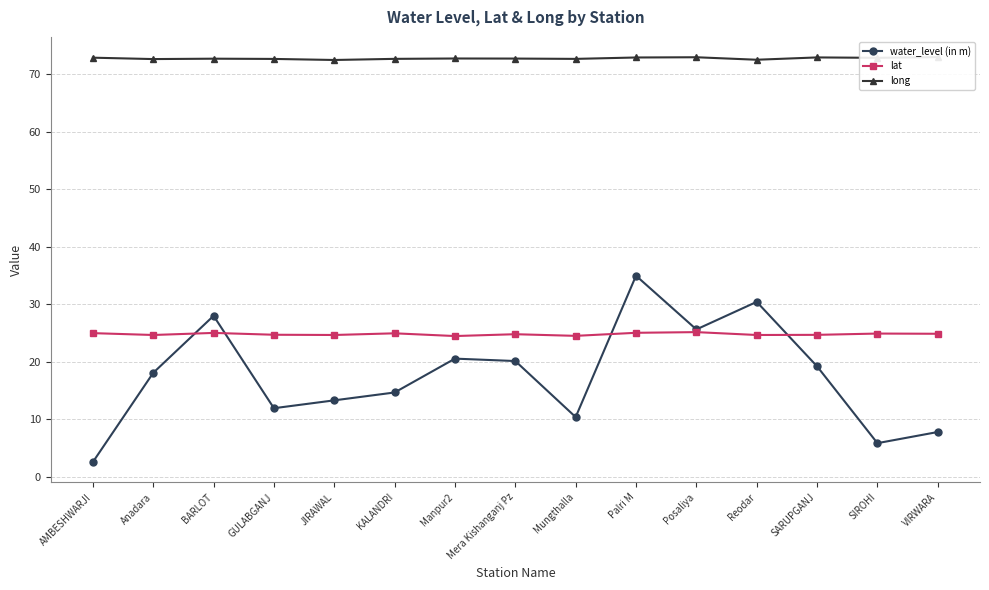

In long, how many points are higher than both neighbors (excluding endpoints)?

4